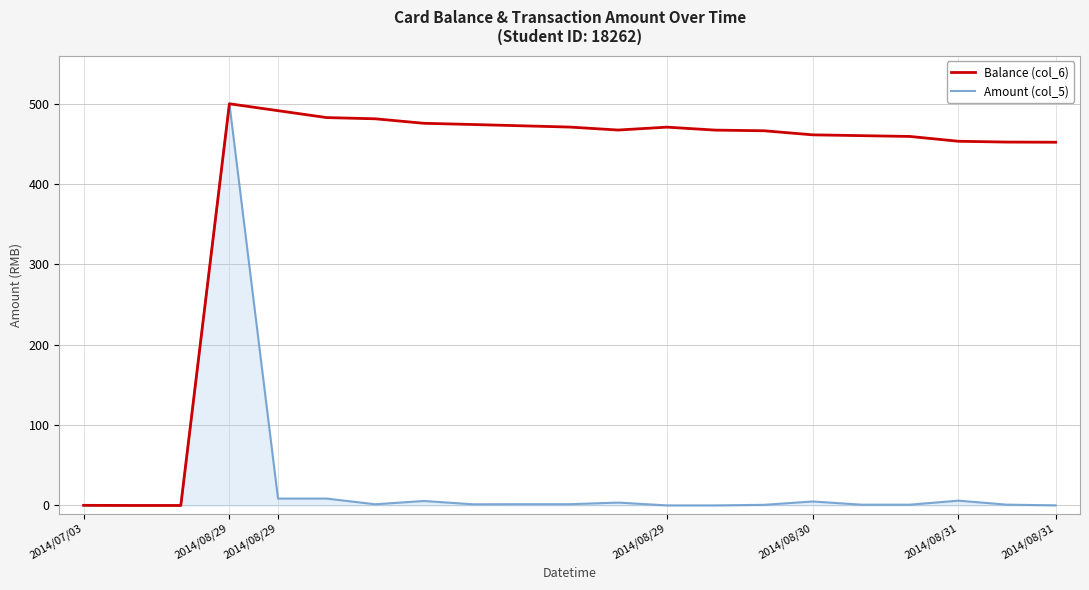

Which series has the largest total across all categories?

Balance (col_6)